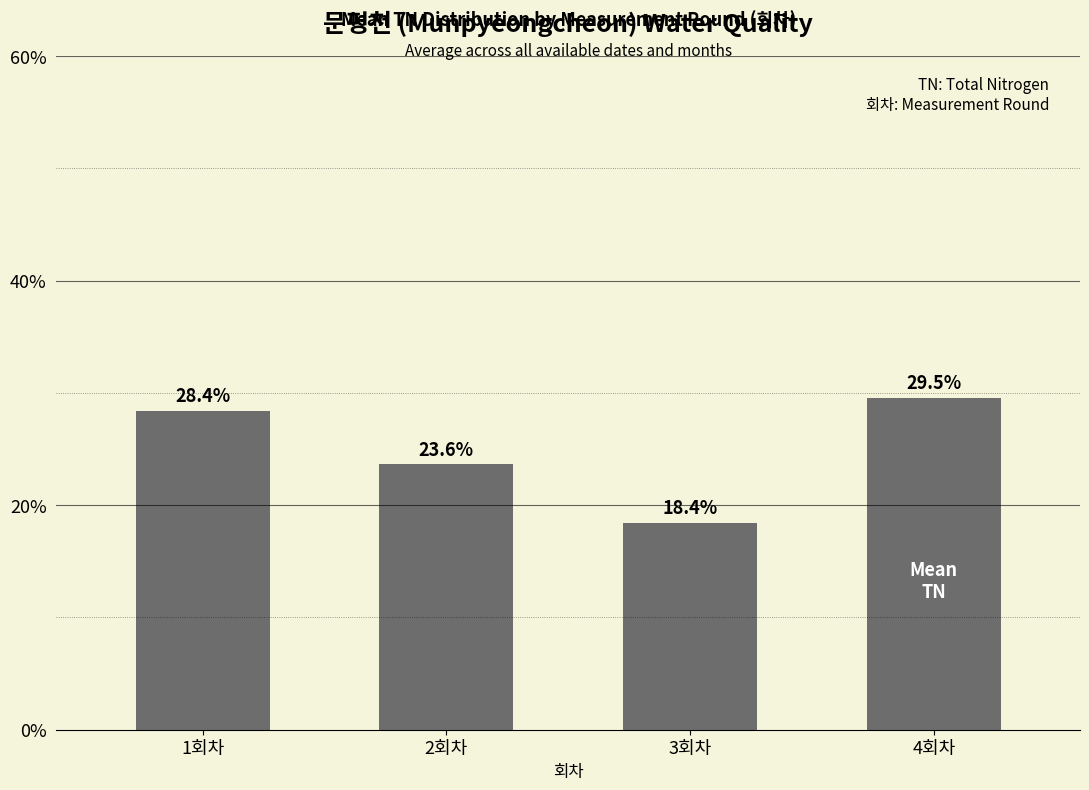

What is the difference between the maximum and minimum values?

11.1